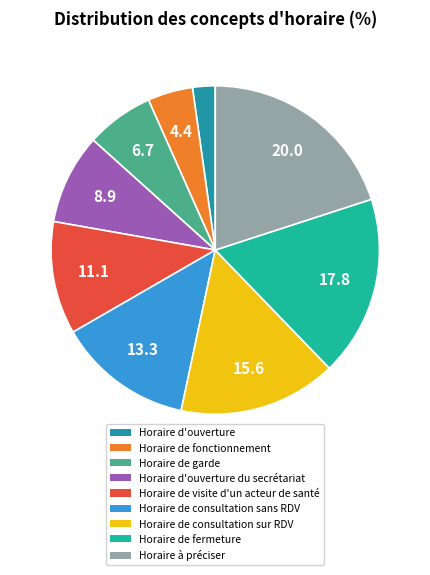

What portion of the pie excludes Horaire de garde?

93.3%